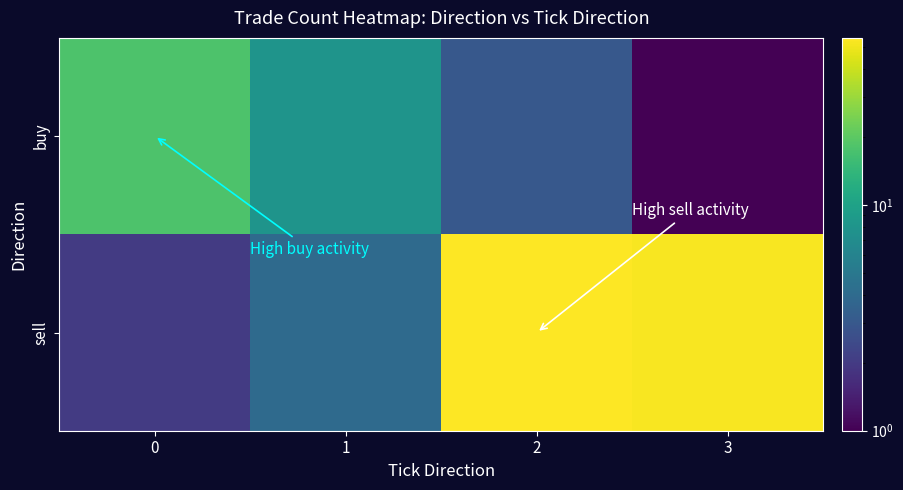

Which has a higher value, 3 or 2?

2